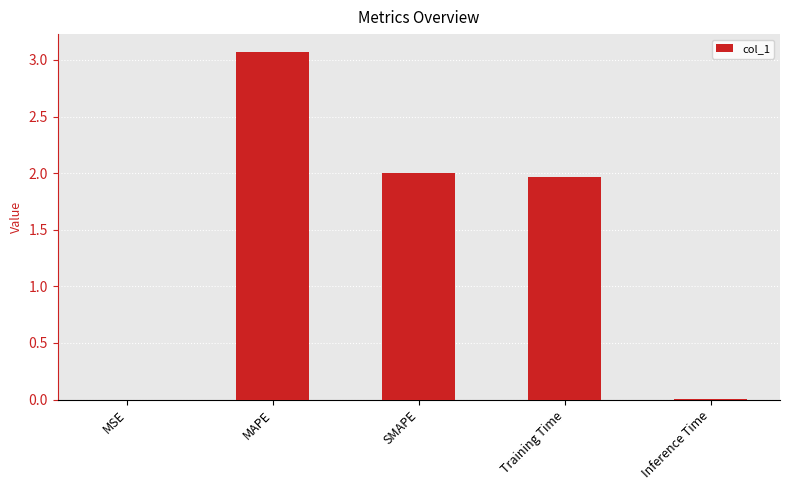

The chart shows a value of 3.1 at MAPE. True or false?

True